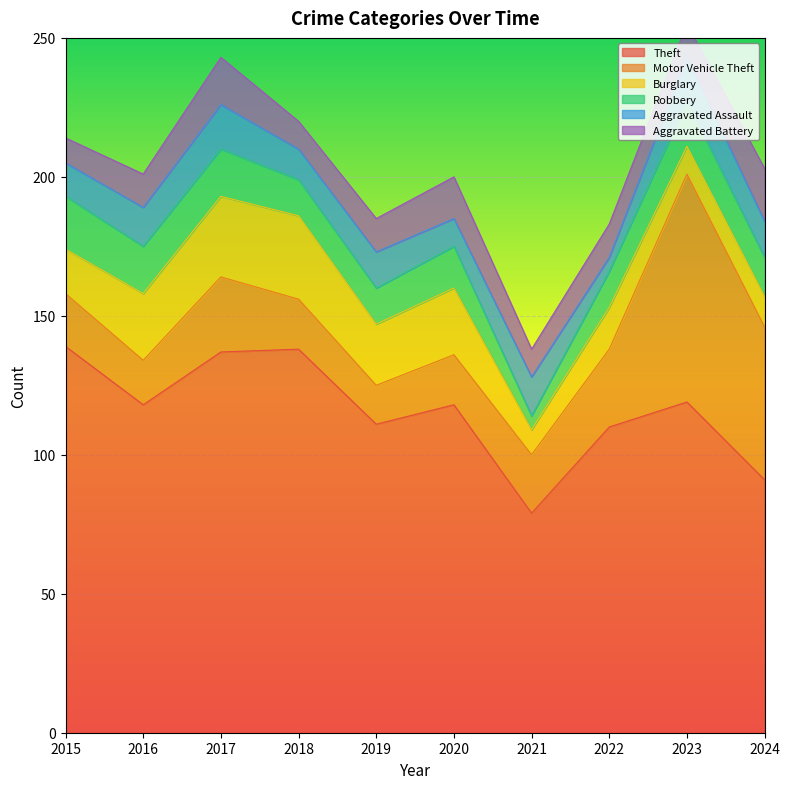

True or false: Aggravated Assault and Theft cross at least once.

False